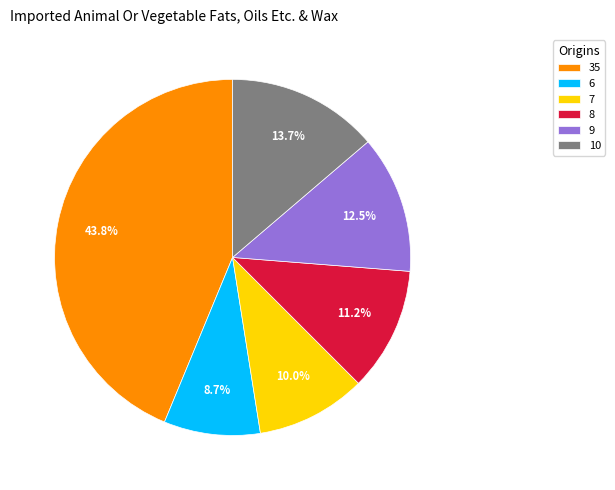

Does any single category account for the majority?

No